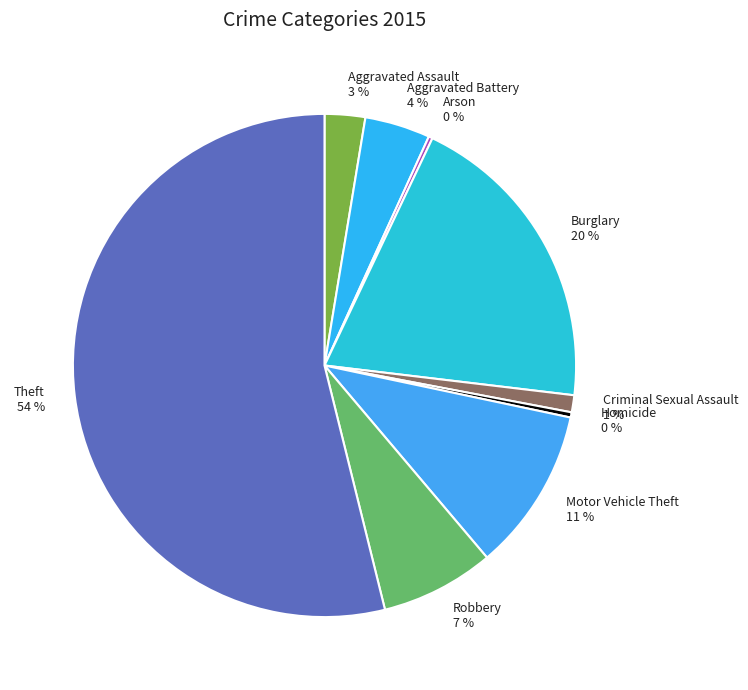

Between Motor Vehicle Theft and Theft, which is larger?

Theft